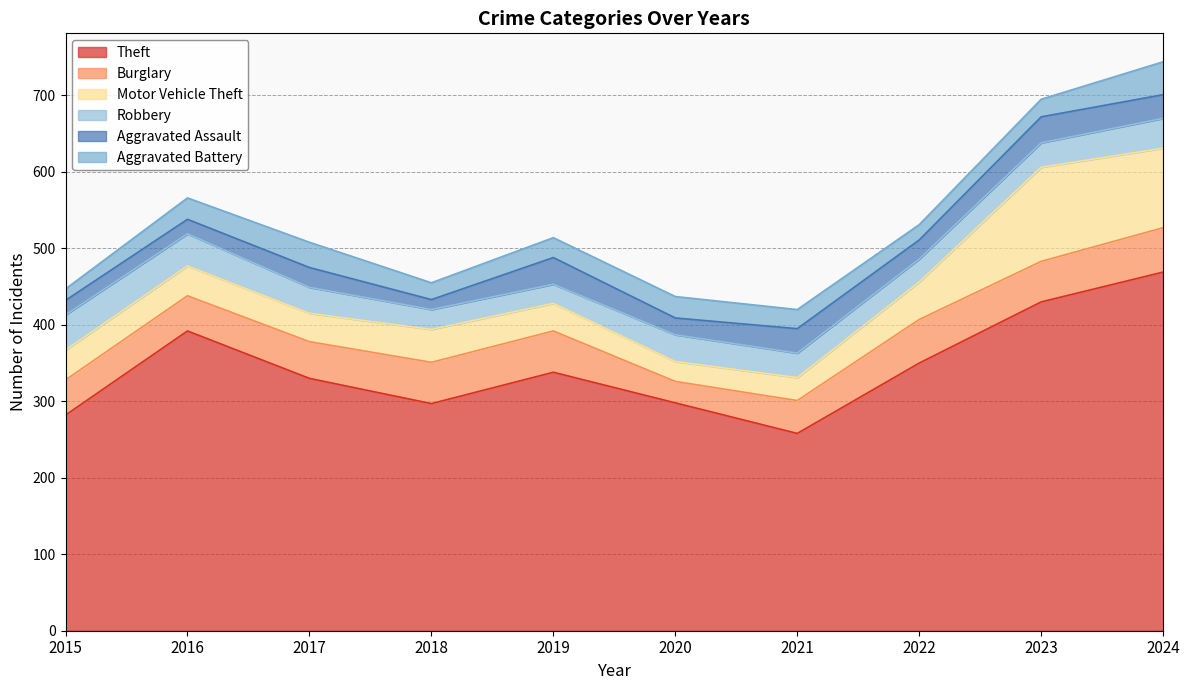

Reading right to left, extract all data points from this chart.

Theft: 469	430	350	258	298	338	297	330	392	282
Burglary: 58	53	57	43	28	54	54	48	46	46
Motor Vehicle Theft: 104	123	49	30	26	36	43	37	39	39
Robbery: 39	32	30	32	35	25	26	34	42	46
Aggravated Assault: 31	34	25	32	22	35	13	26	19	19
Aggravated Battery: 43	23	20	25	28	26	22	33	28	15